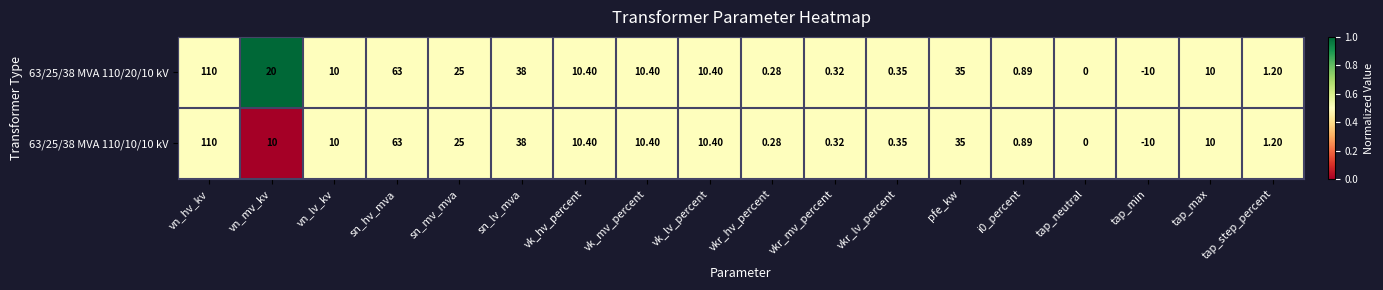

At which label does 63/25/38 MVA 110/20/10 kV reach its minimum?

tap_min